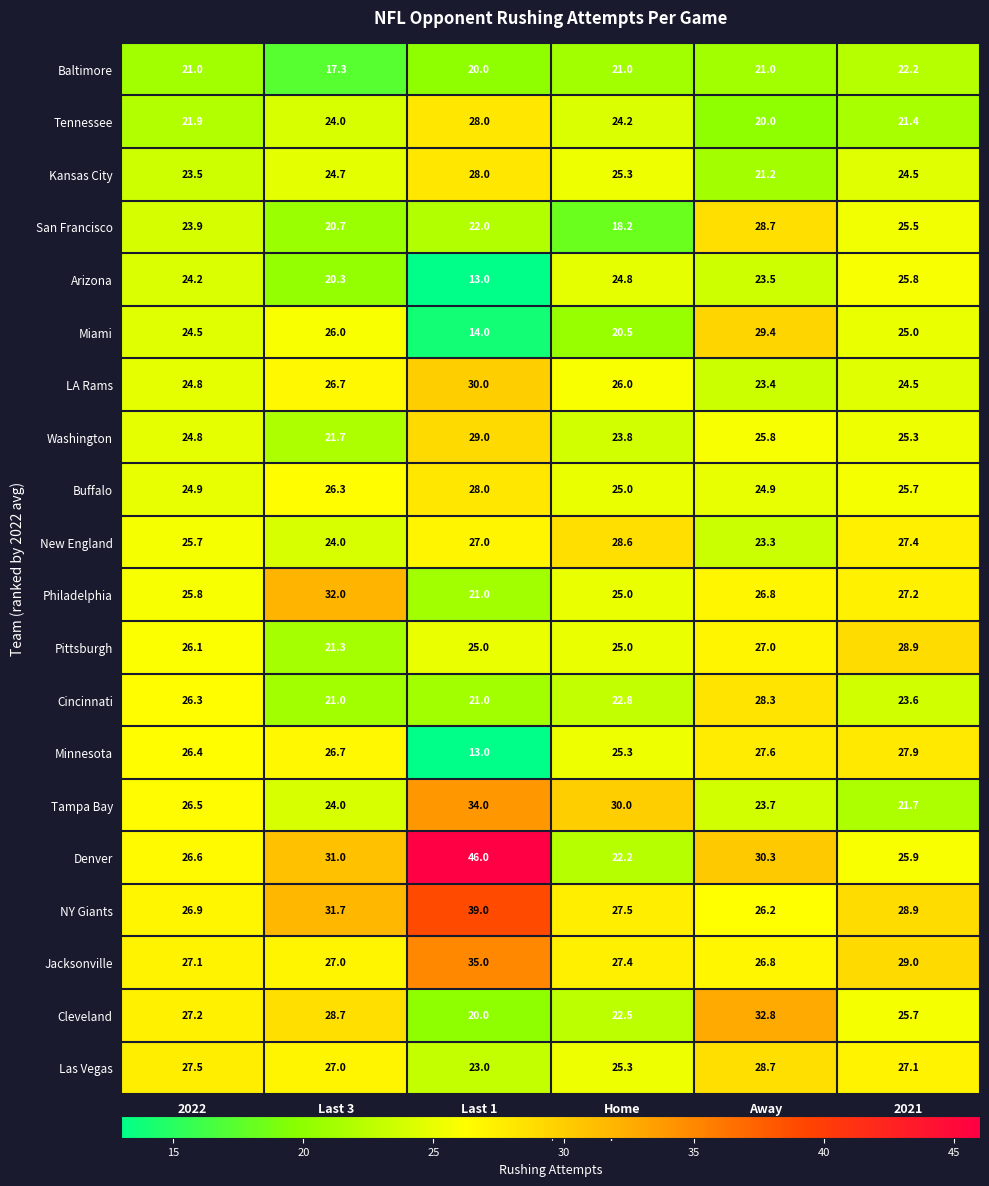

The Cleveland series shows 40.2 at Home. True or false?

False